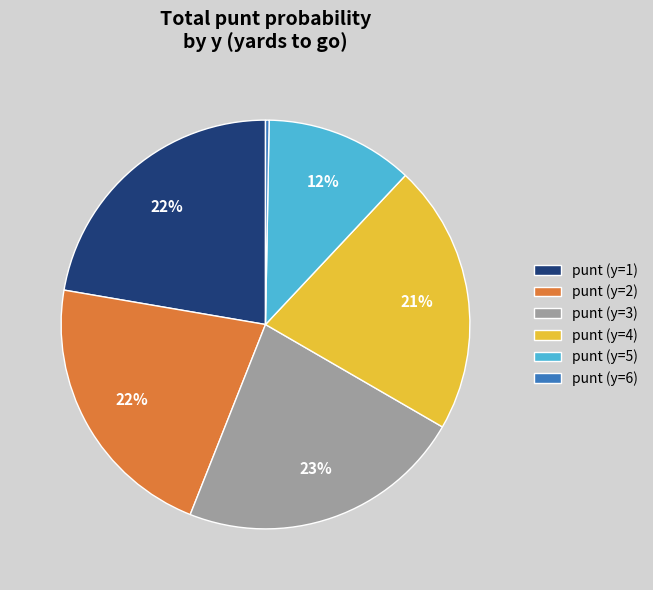

To the nearest percent, what is the average slice percentage?

17%